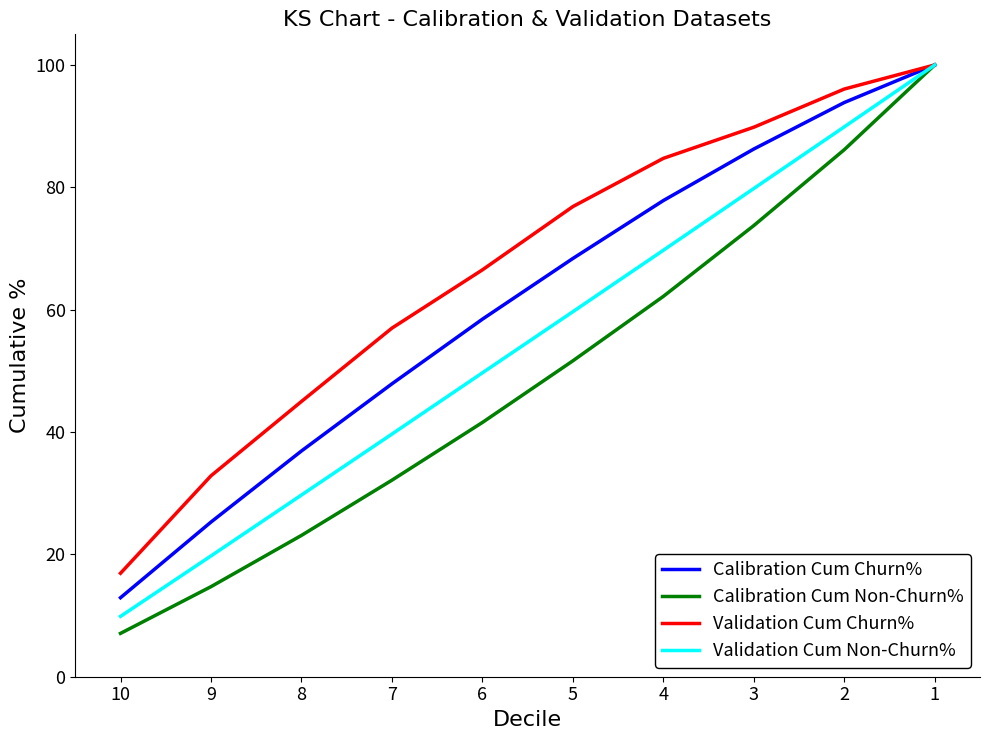

Reading right to left, transcribe all the data shown in this chart.

Calibration Cum Churn%: 1=100.0	2=93.9	3=86.3	4=77.8	5=68.4	6=58.4	7=47.9	8=36.9	9=25.3	10=12.9
Calibration Cum Non-Churn%: 1=100.0	2=86.1	3=73.7	4=62.2	5=51.6	6=41.6	7=32.1	8=23.1	9=14.7	10=7.1
Validation Cum Churn%: 1=100.0	2=96.1	3=89.8	4=84.7	5=76.8	6=66.5	7=57.0	8=45.0	9=32.8	10=16.9
Validation Cum Non-Churn%: 1=100.0	2=89.9	3=79.8	4=69.7	5=59.7	6=49.7	7=39.7	8=29.7	9=19.7	10=9.9